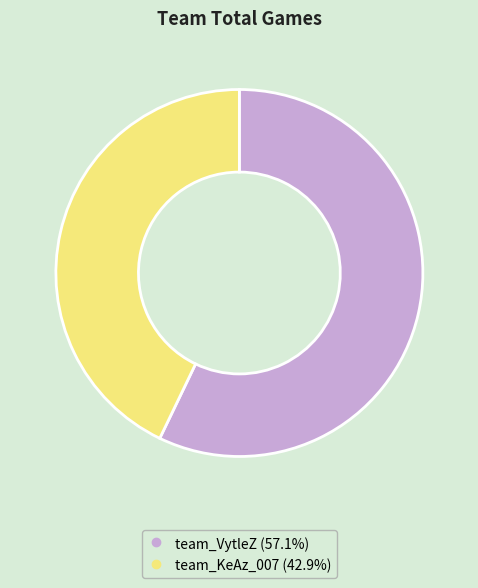

How many slices are in this pie chart?

2